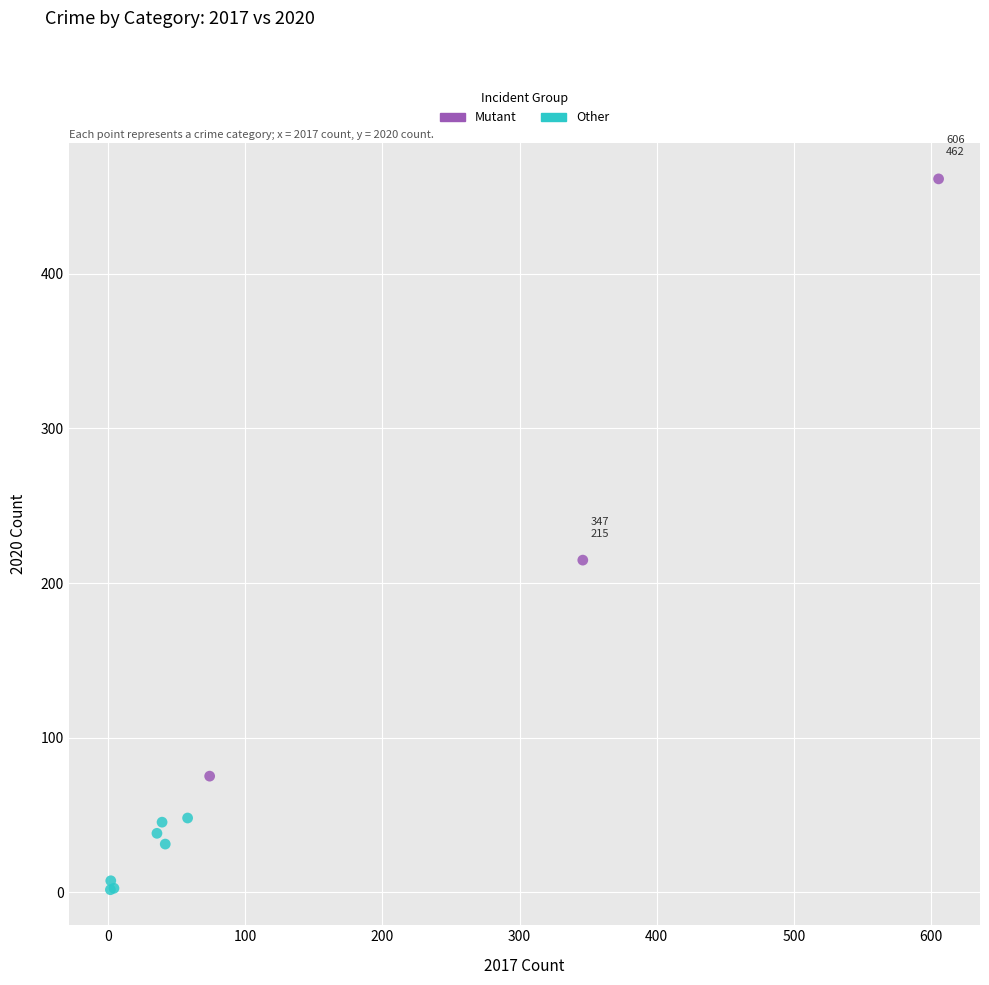

Which series has the widest spread of Y values?

Mutant